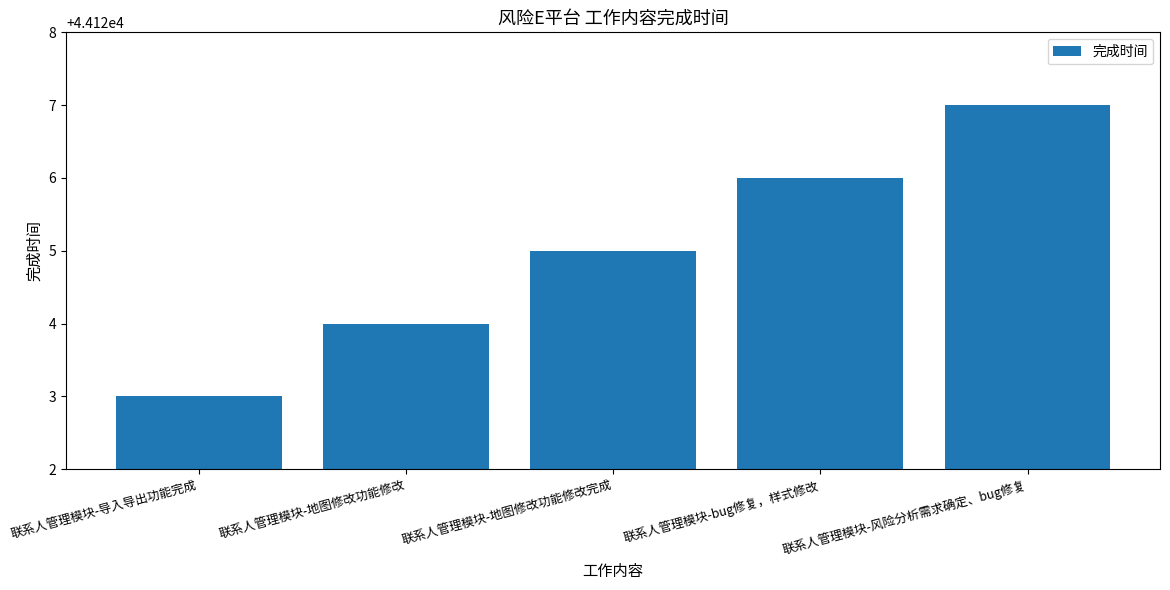

List the labels in order of value, smallest first.

联系人管理模块-导入导出功能完成, 联系人管理模块-地图修改功能修改, 联系人管理模块-地图修改功能修改完成, 联系人管理模块-bug修复，样式修改, 联系人管理模块-风险分析需求确定、bug修复